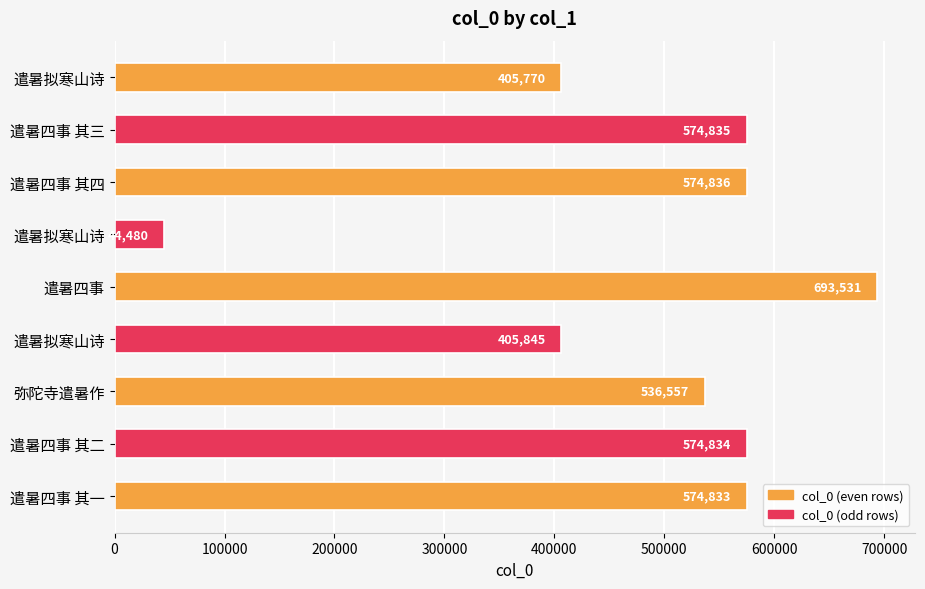

How many data points are less than 574833?

4